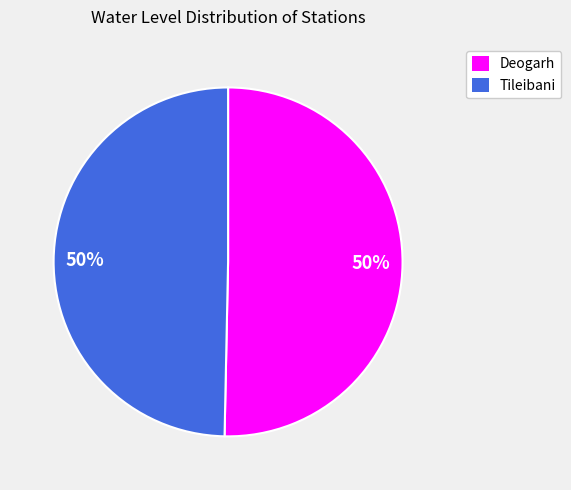

How many slices are in this pie chart?

2